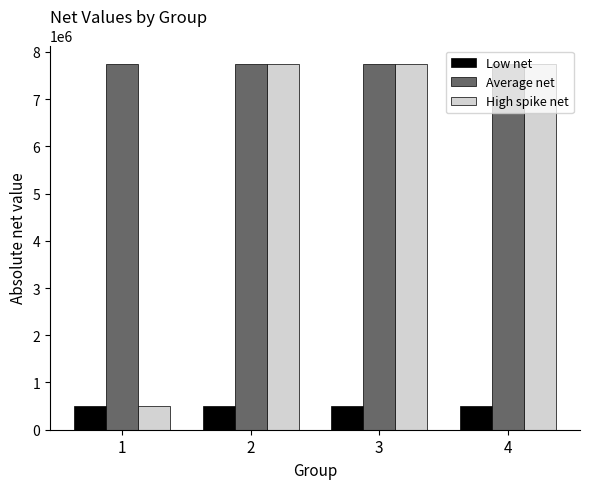

Count the number of categories in the chart.

4